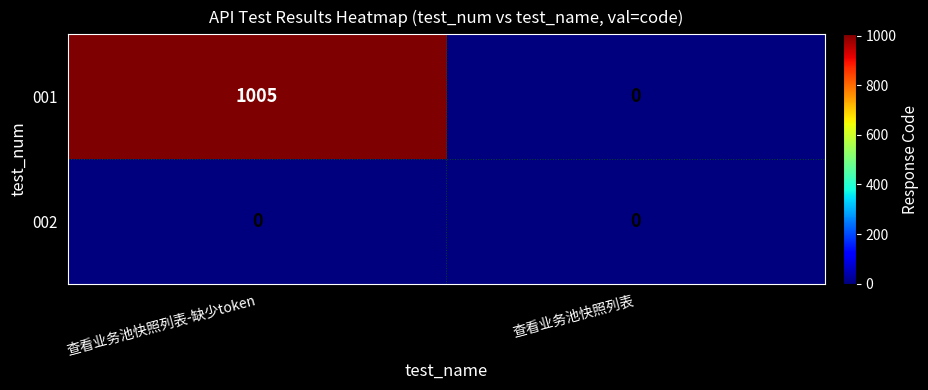

At which label is 001 closest to 502?

查看业务池快照列表